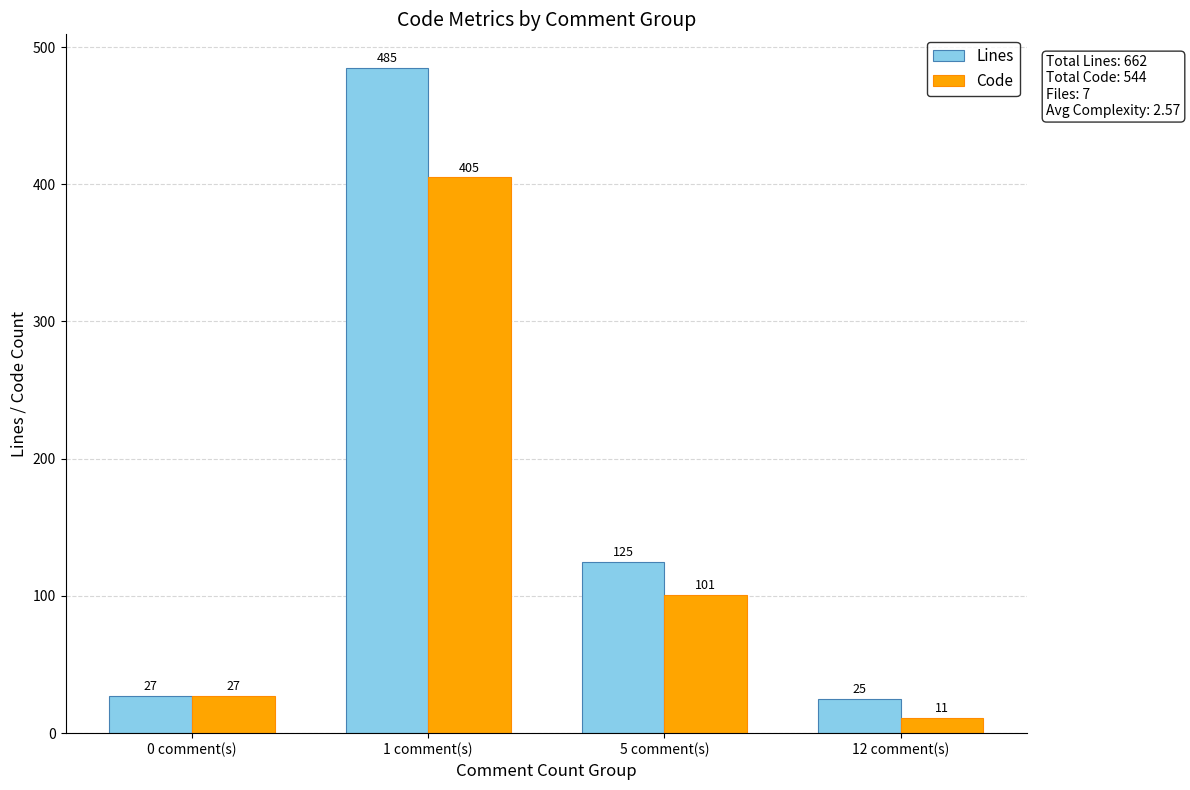

Reading right to left, extract all data points from this chart.

Lines: 25	125	485	27
Code: 11	101	405	27